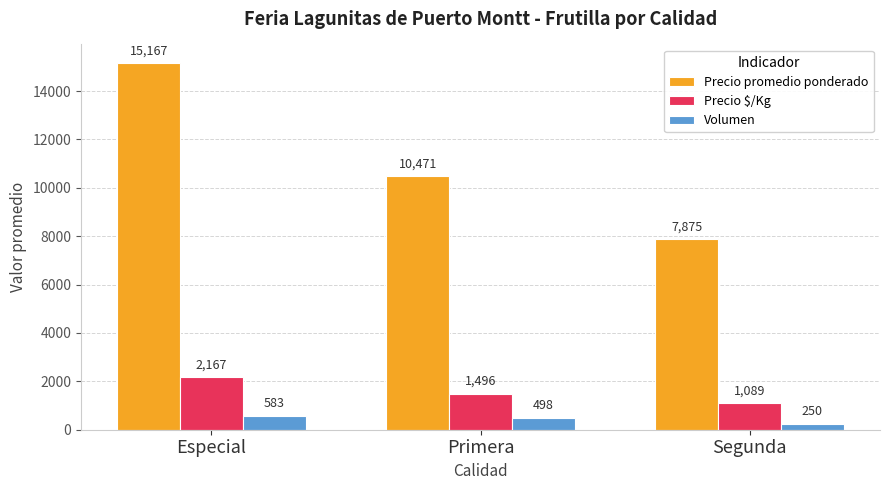

What position from the left is Especial?

1